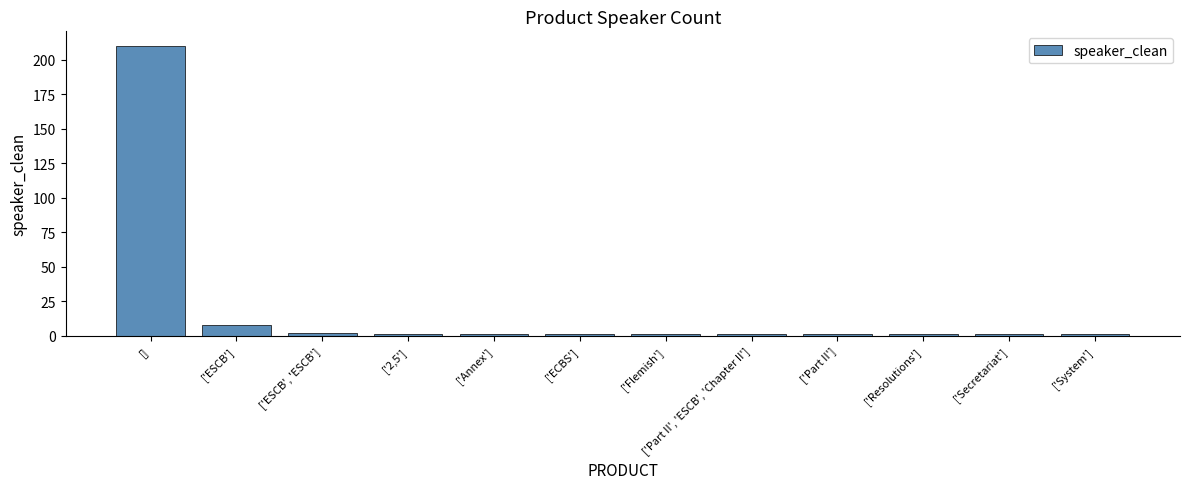

At which label is the value closest to 105?

['ESCB']